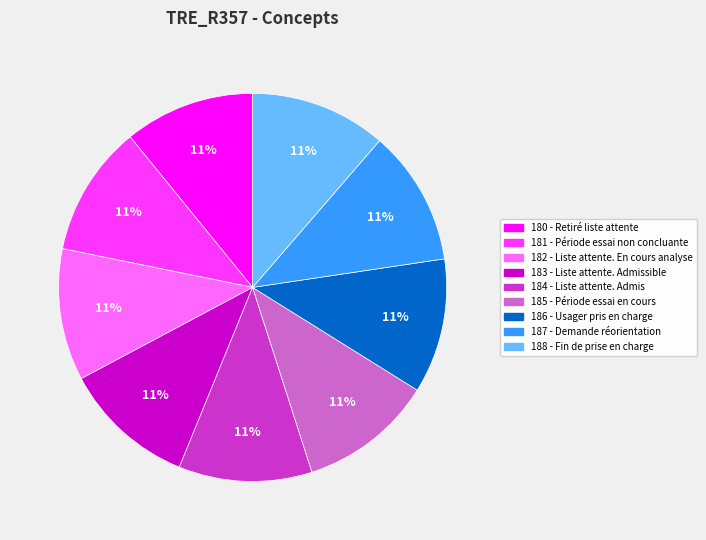

To the nearest percent, what portion does 182 - Liste attente. En cours analyse represent?

11%